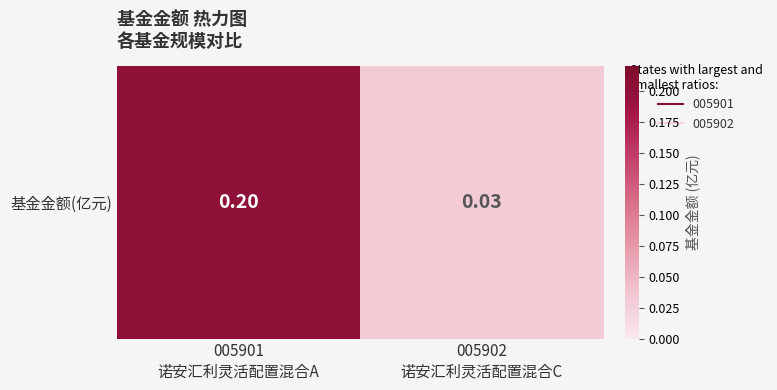

Which label corresponds to the largest value in the chart?

005901
诺安汇利灵活配置混合A